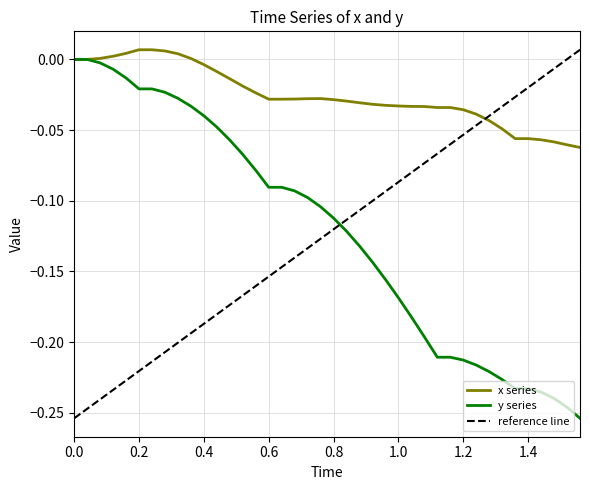

How many negative values does the y series have?

38